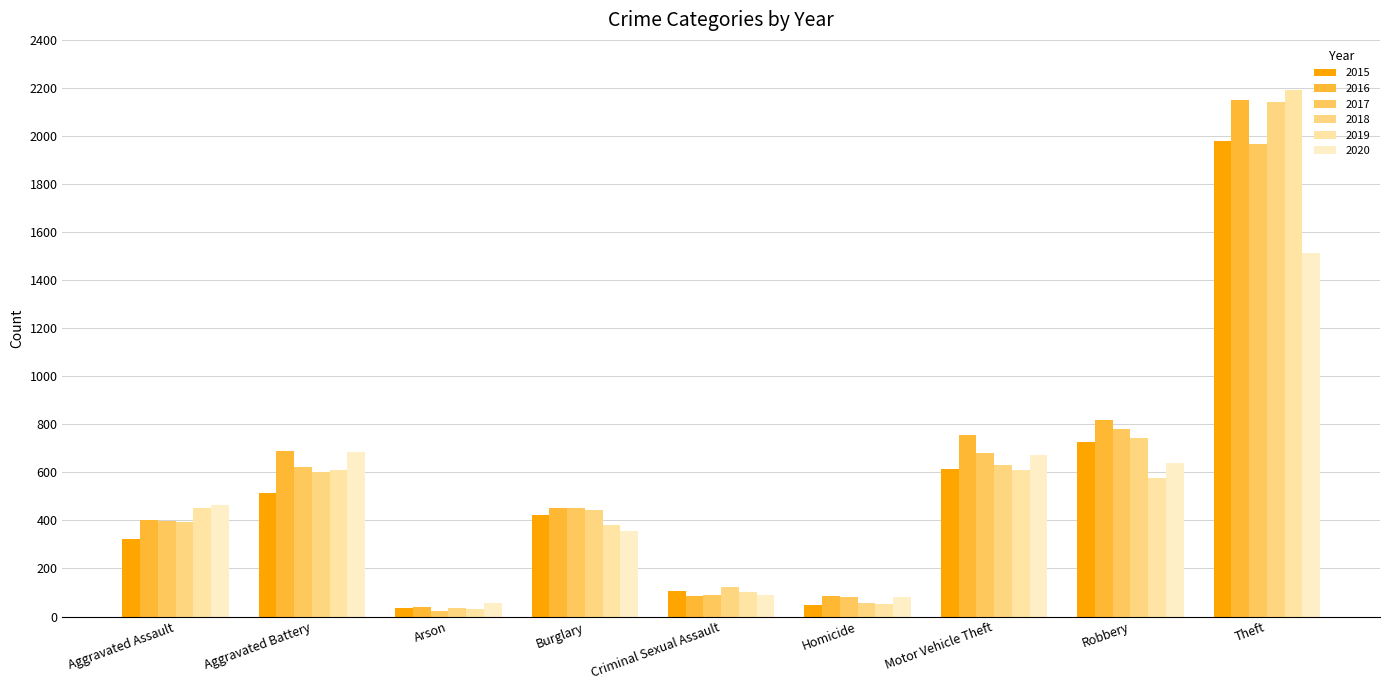

What position from the left is Theft?

9